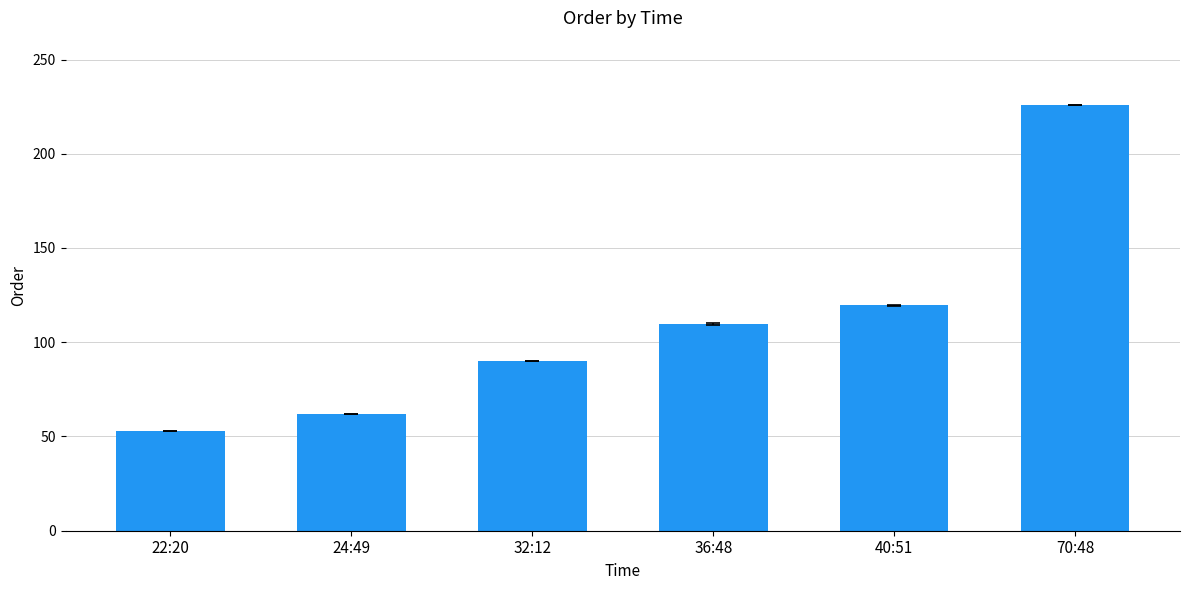

How many distinct data groups are displayed?

1